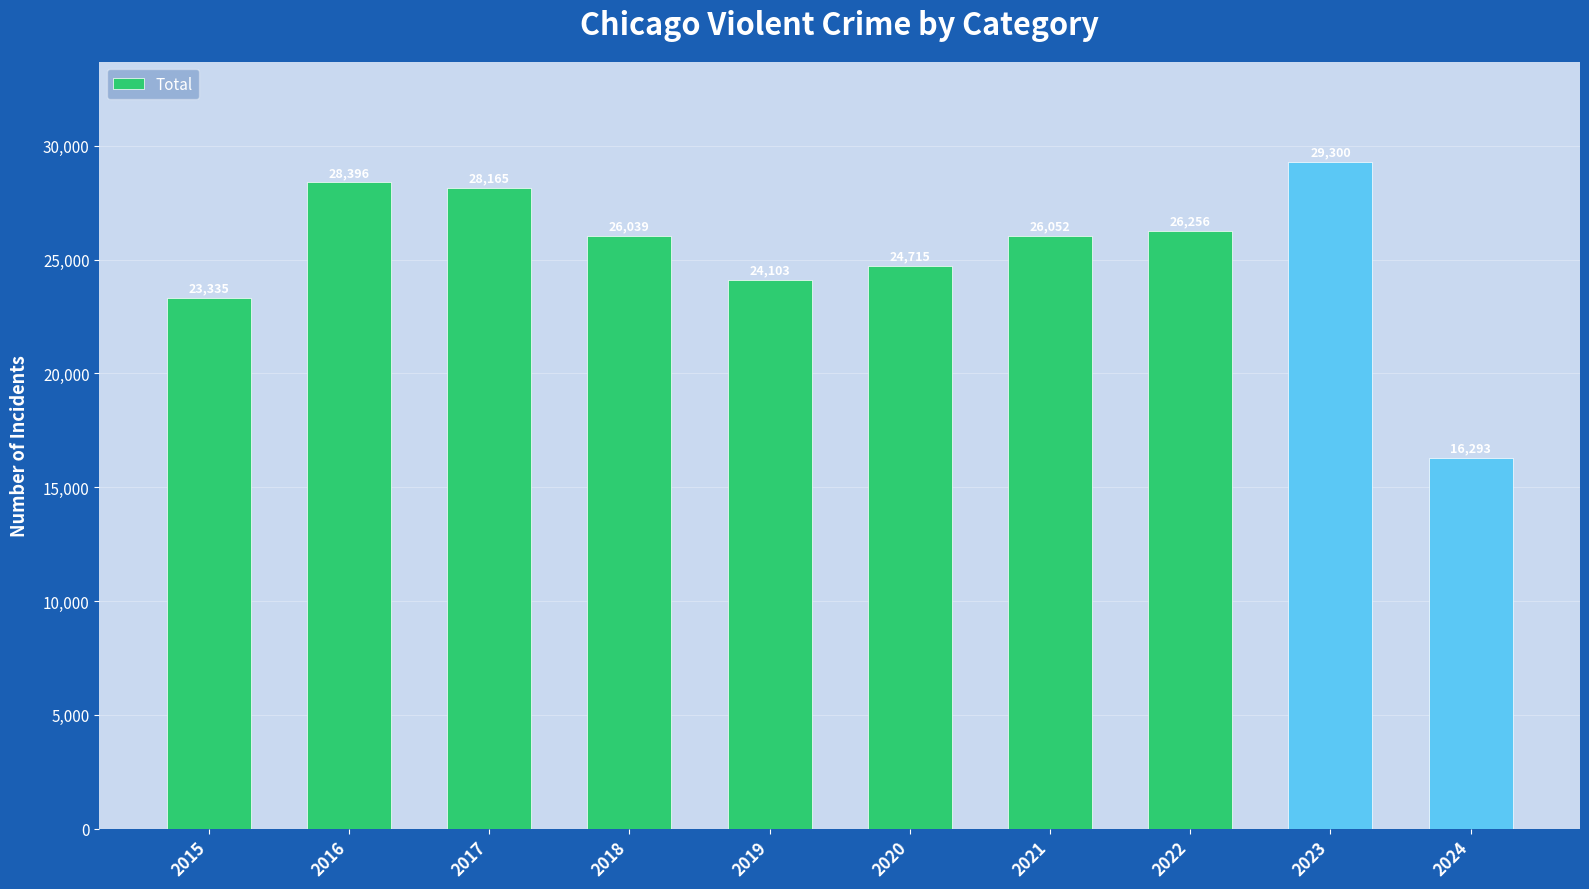

Rank the categories by value from highest to lowest.

2023, 2016, 2017, 2022, 2021, 2018, 2020, 2019, 2015, 2024